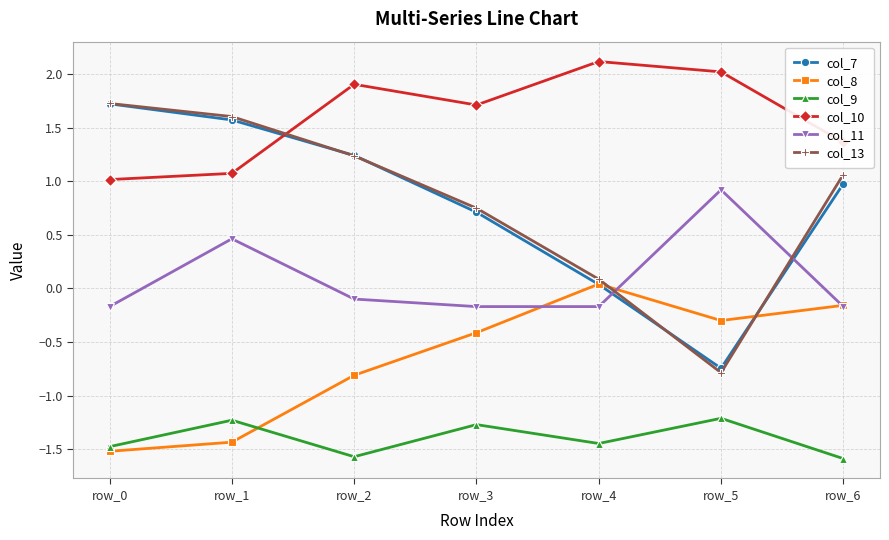

How many lines are shown in the chart?

6